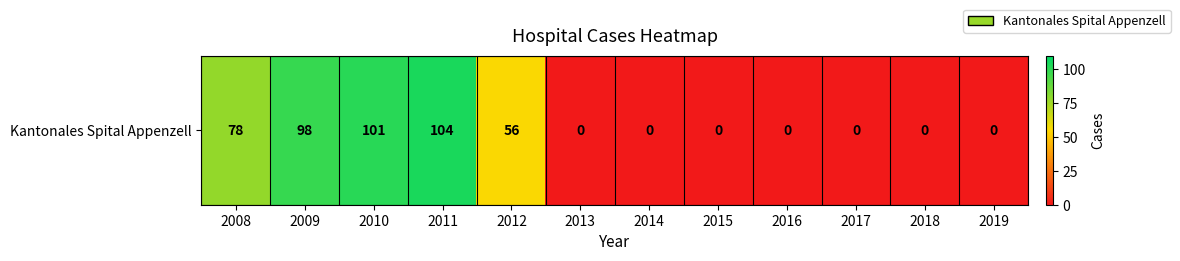

At which category does the chart reach its minimum across all series?

2013